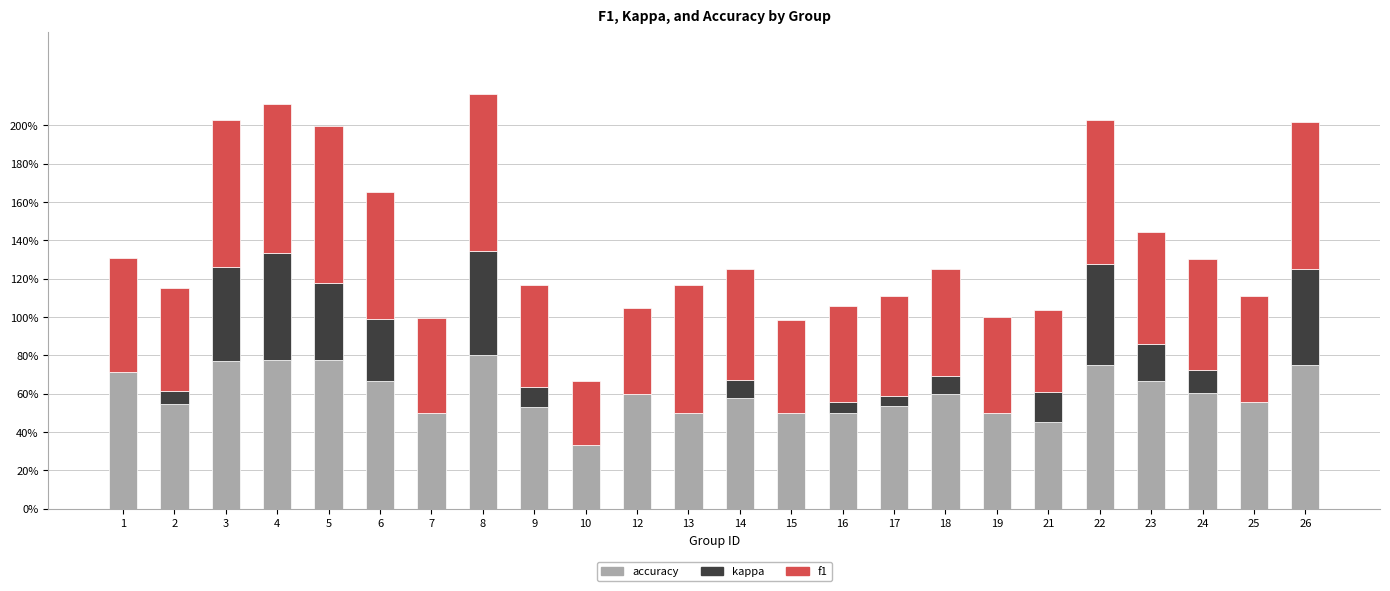

At which category is the sum across all series the highest?

8